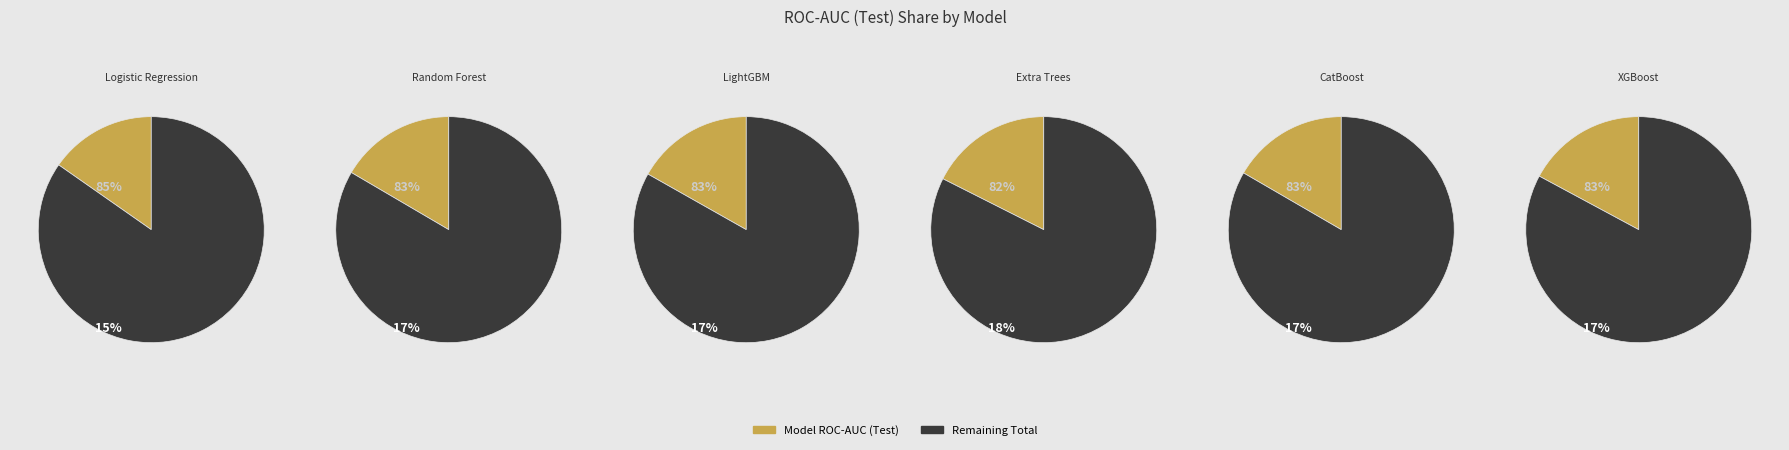

Does Logistic Regression represent more than half of the total?

No